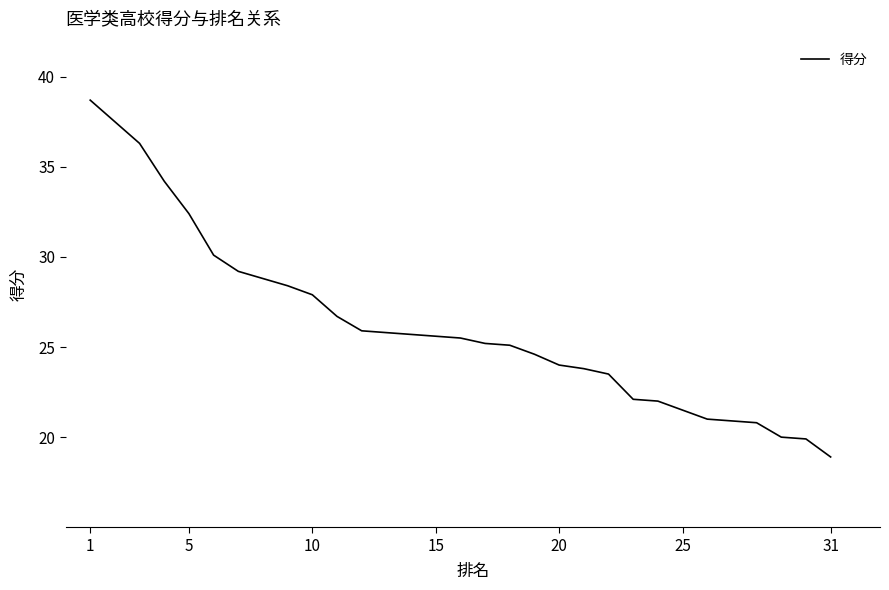

True or false: there are more than 1 points higher than both neighbors.

False